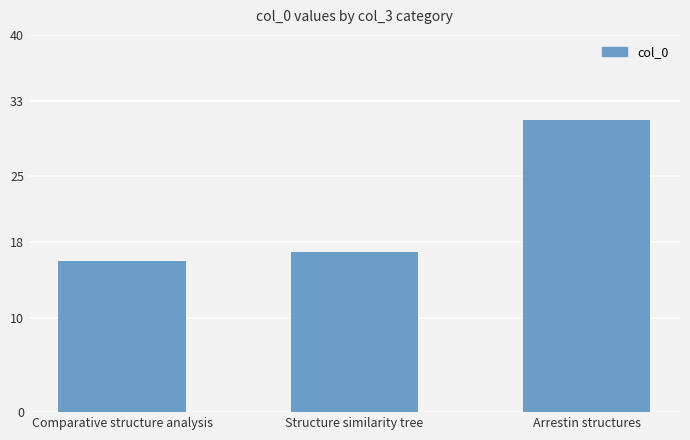

What is the sum of all values?

64